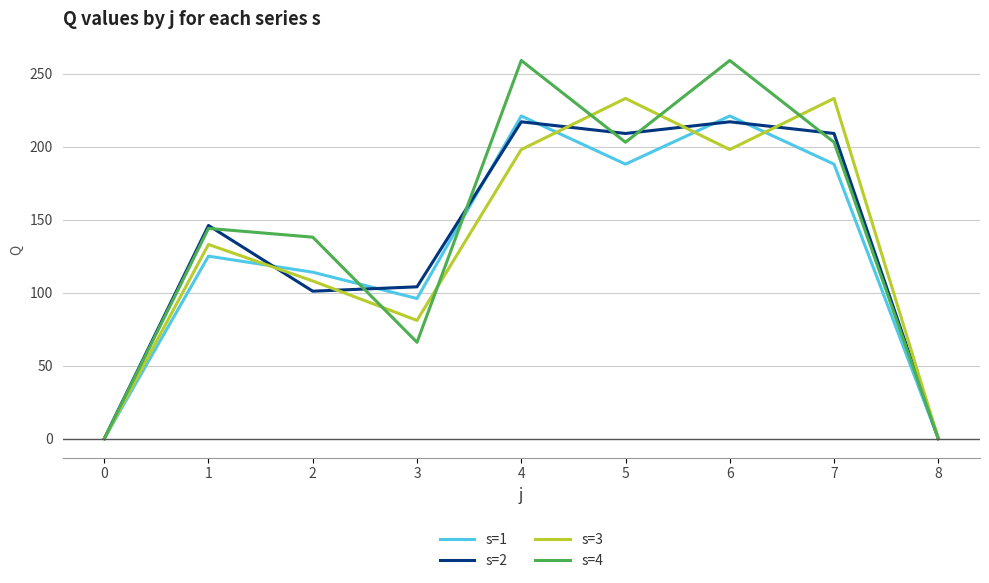

True or false: s=2 and s=4 cross at least once.

True